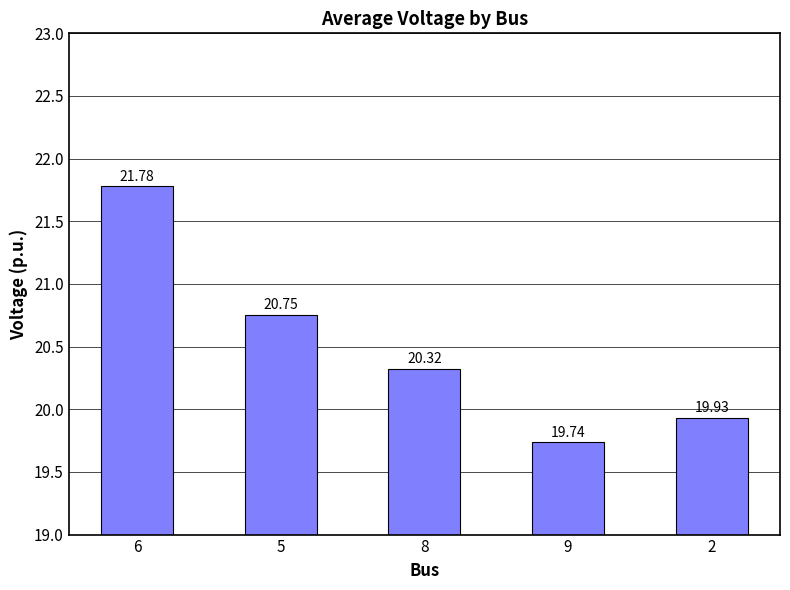

Rank the categories by value from lowest to highest.

9, 2, 8, 5, 6